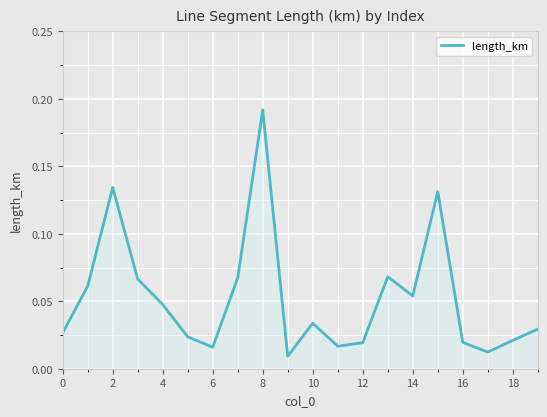

Does the chart have visible grid lines?

Yes